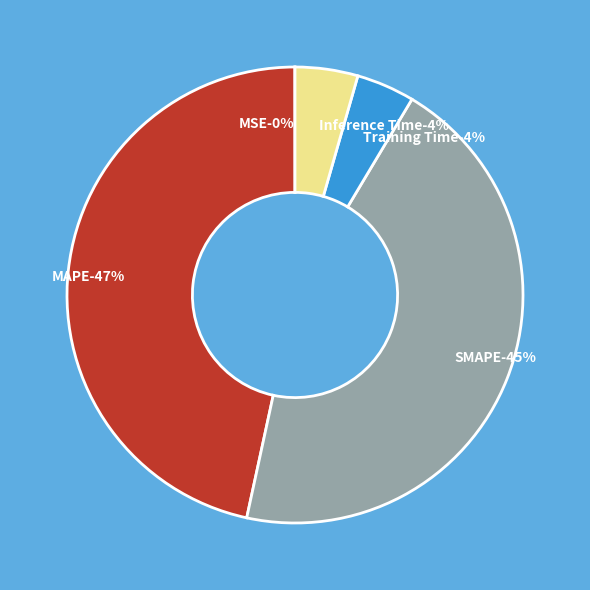

Does any single category account for the majority?

No